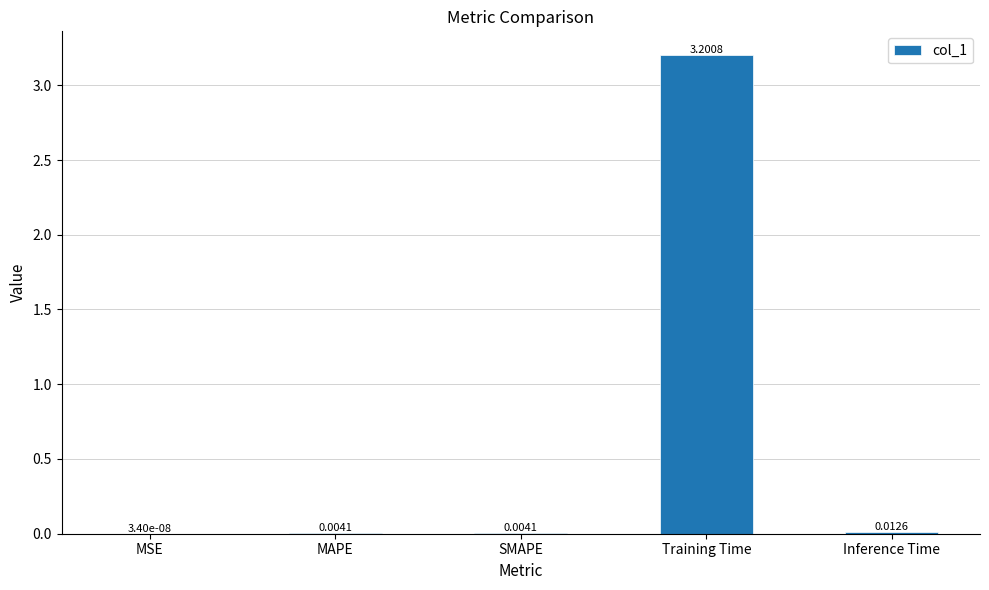

At which label is the value closest to 1?

Inference Time